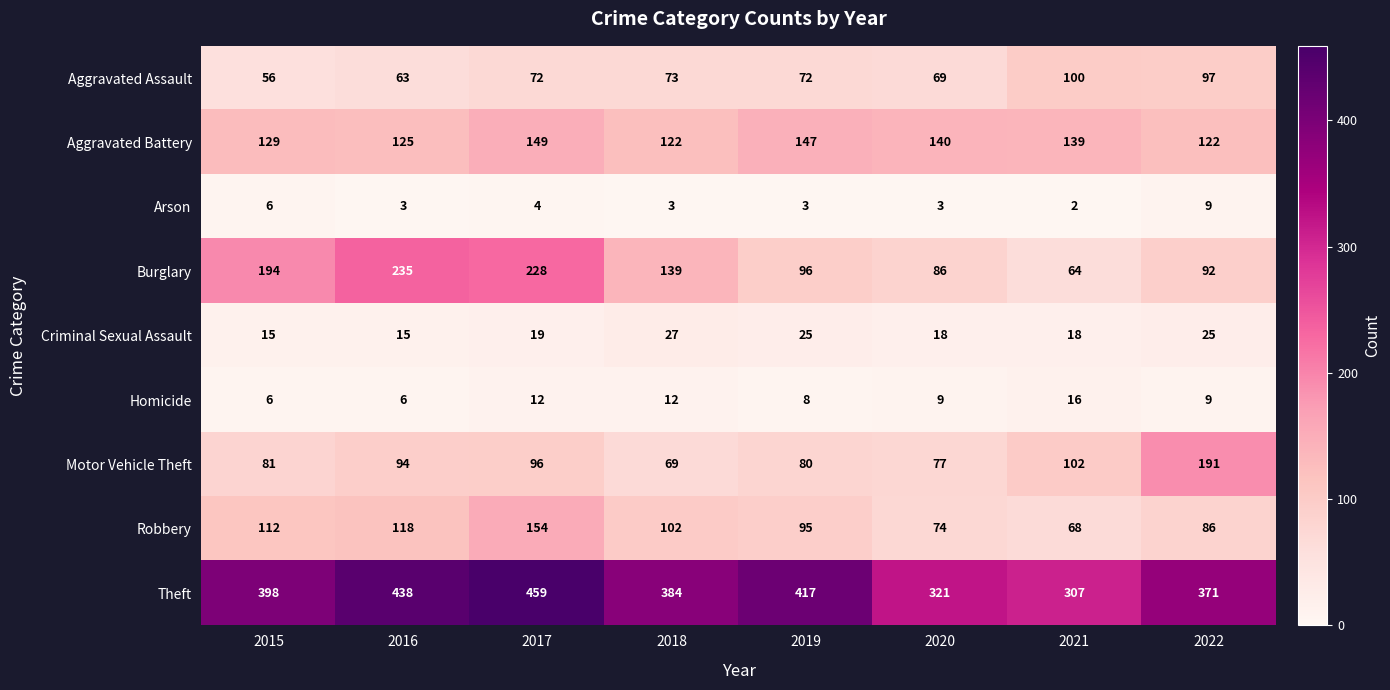

The Homicide series shows 12 at 2017. True or false?

True